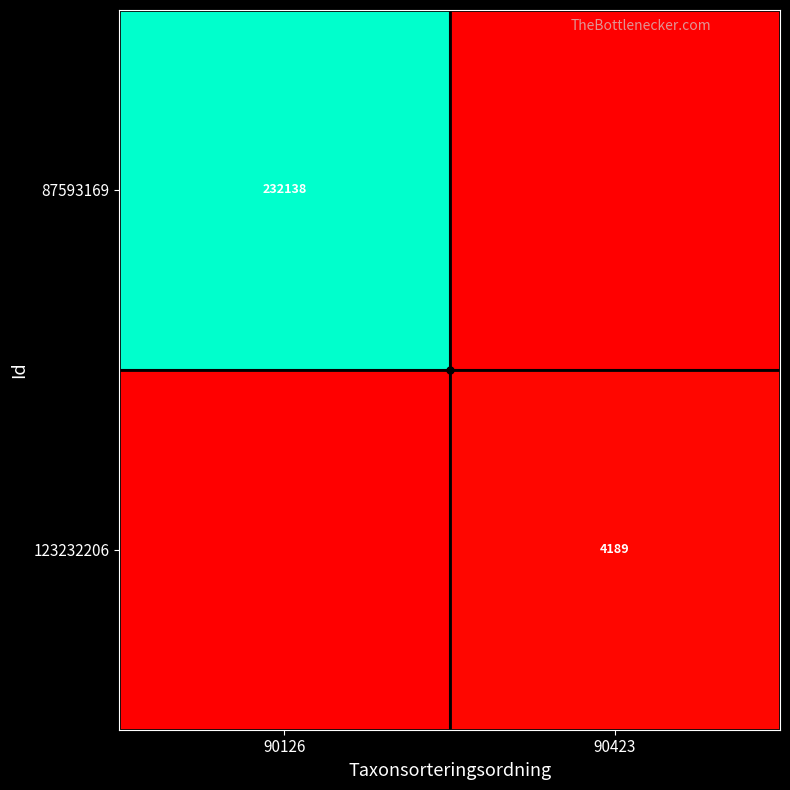

The value of 123232206 at 90423 is 1985. True or false?

False